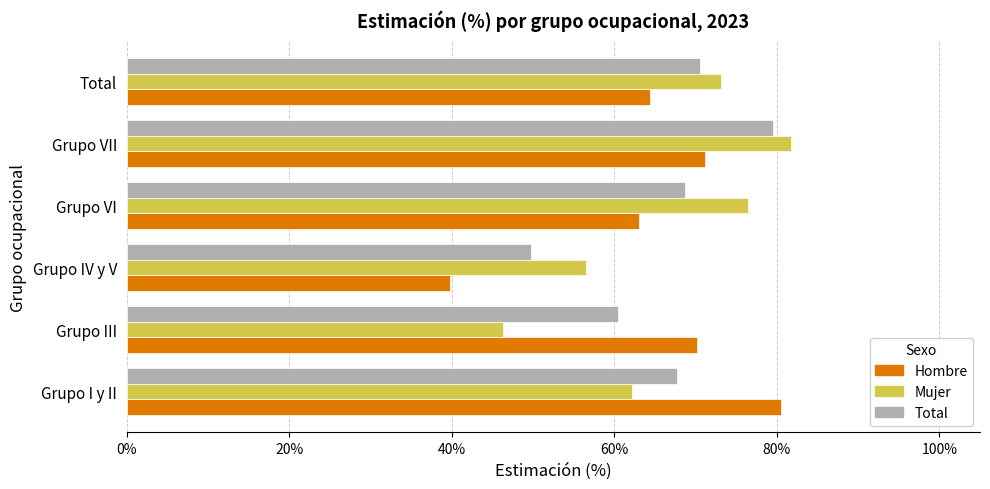

What is the maximum value for Total?

0.8